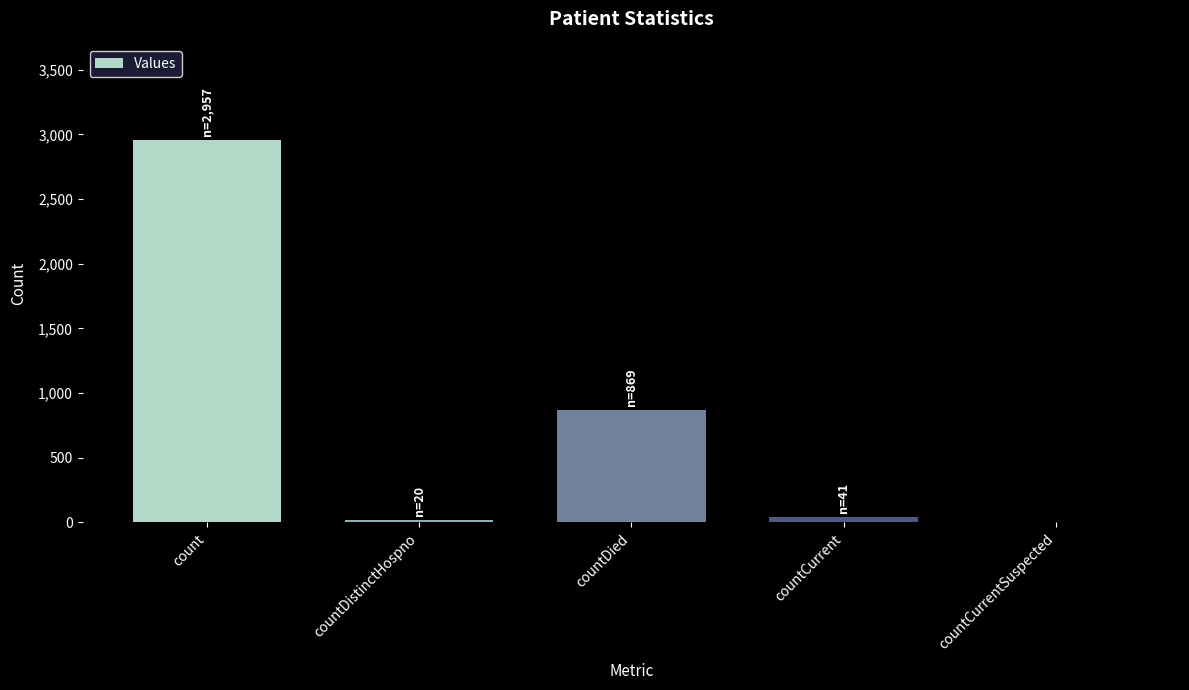

Which label corresponds to the largest value in the chart?

count